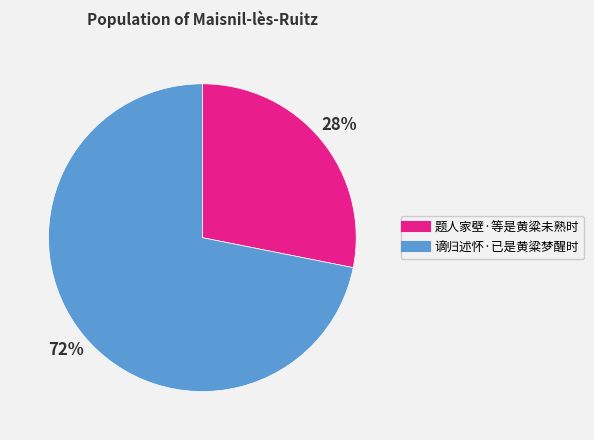

The 题人家壁·等是黄粱未熟时 slice represents 17% of the pie. True or false?

False